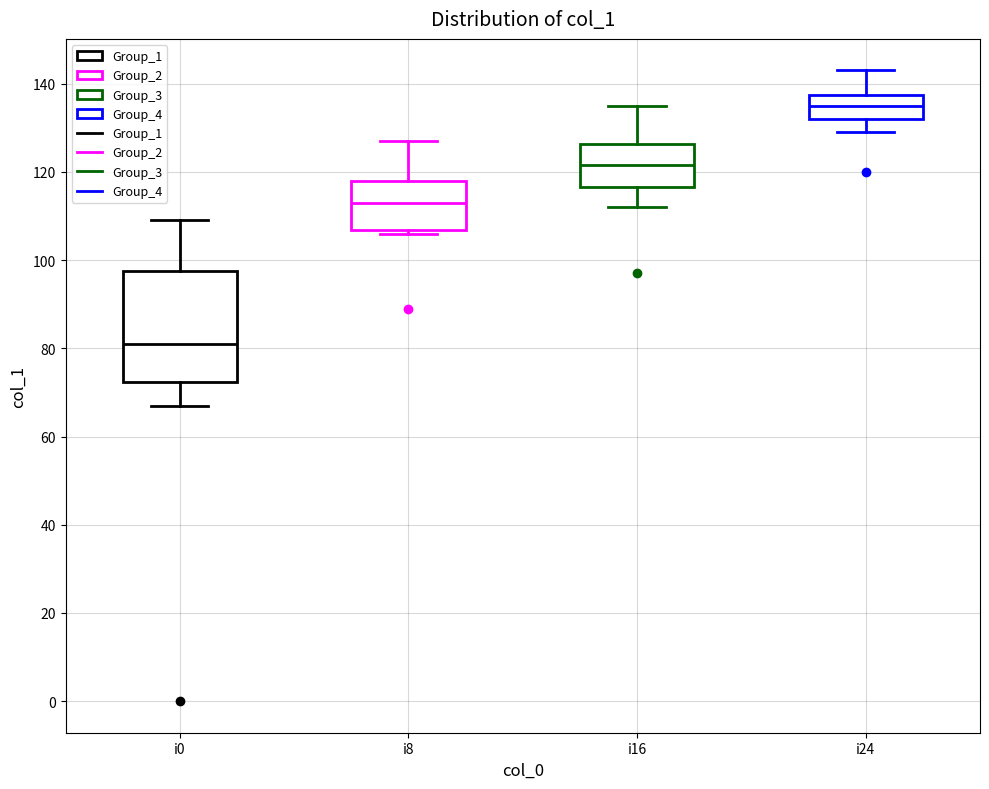

Where is the lower edge of the box for i24 on the y-axis? The values are not printed on the chart, so give them approximately, as read against the axis.

132